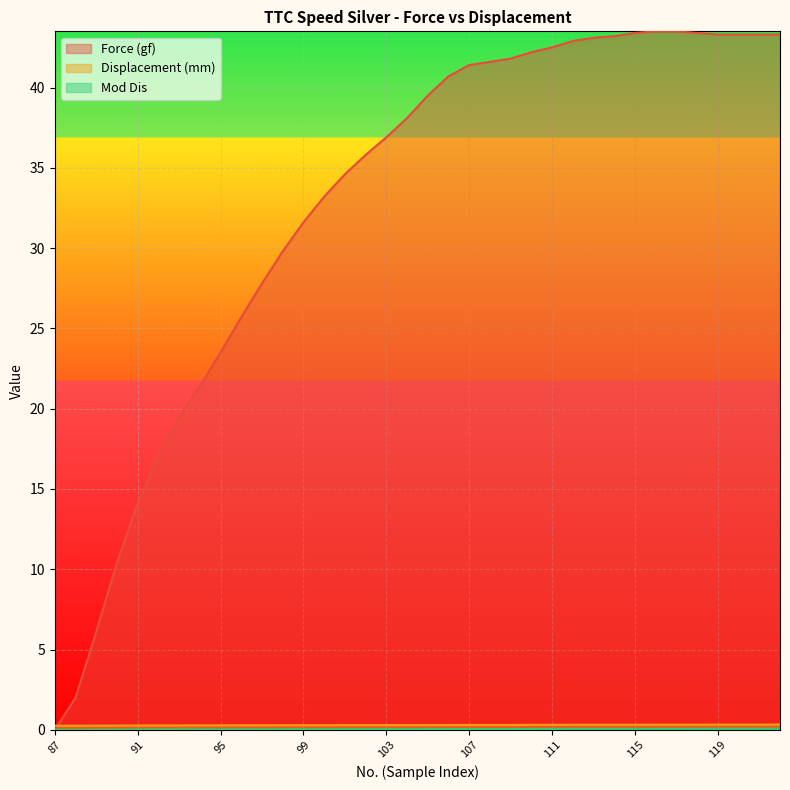

Between which two adjacent categories do Force (gf) and Displacement (mm) first intersect?

87 and 88